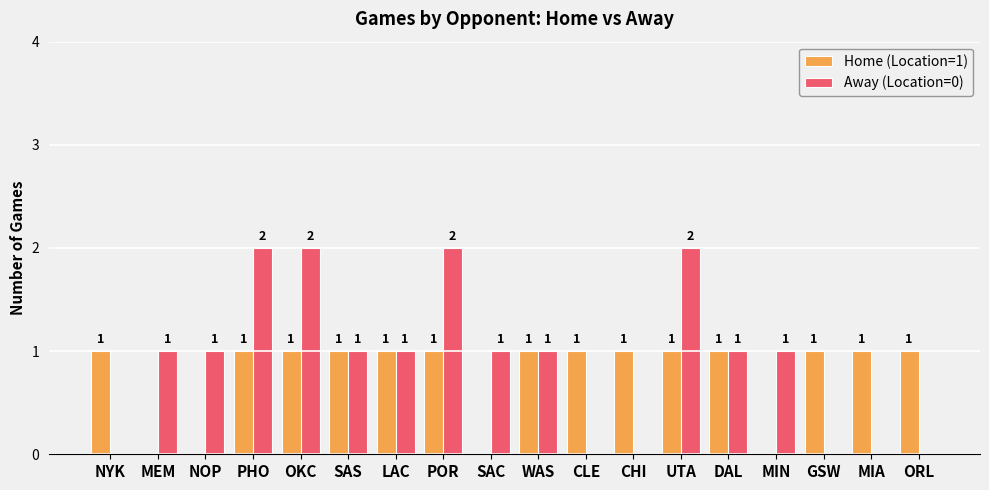

Does the chart contain stacked bars?

No